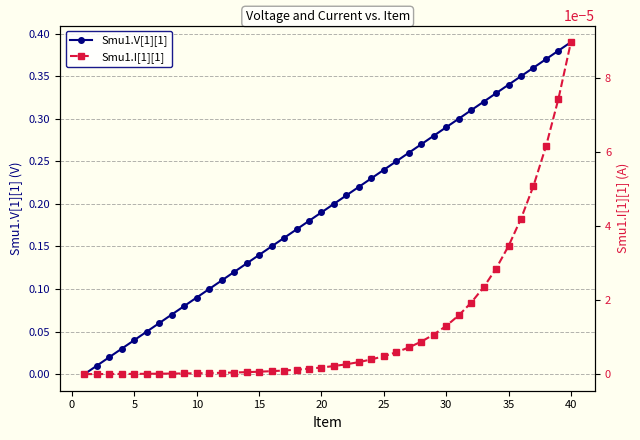

List the series in order of their overall mean, lowest first.

Smu1.I[1][1], Smu1.V[1][1]